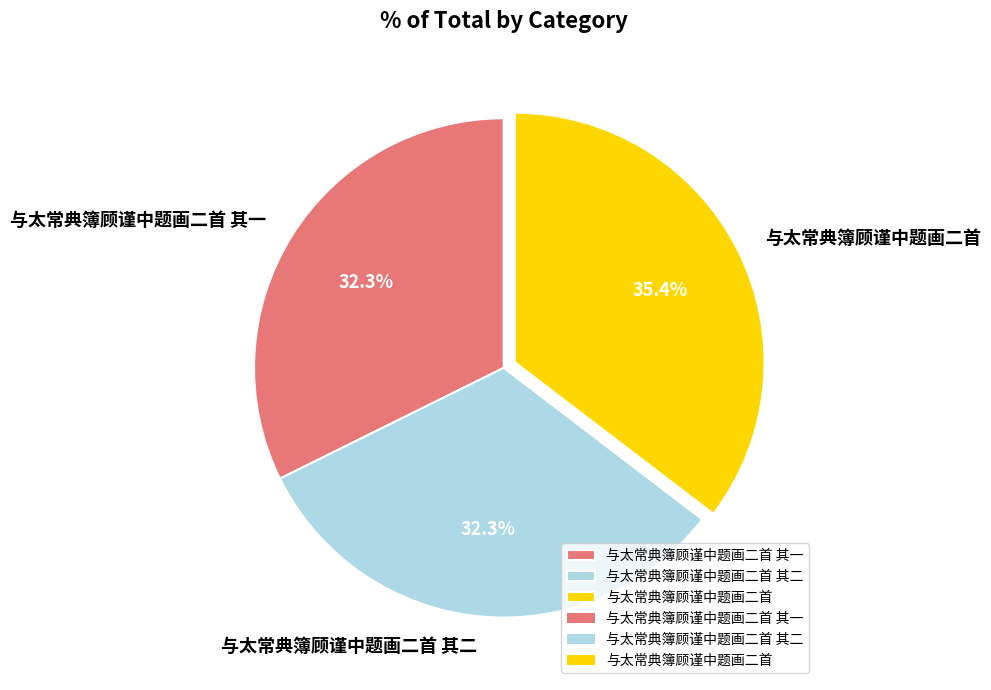

Does 与太常典簿顾谨中题画二首 其二 represent more than half of the total?

No